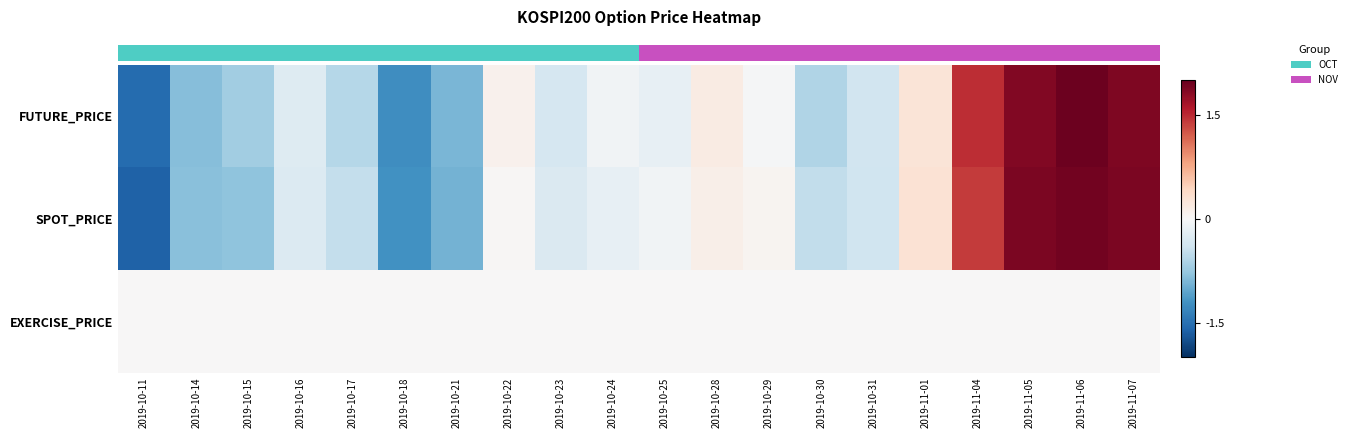

Which has a higher value, 2019-11-05 or 2019-10-15?

2019-11-05